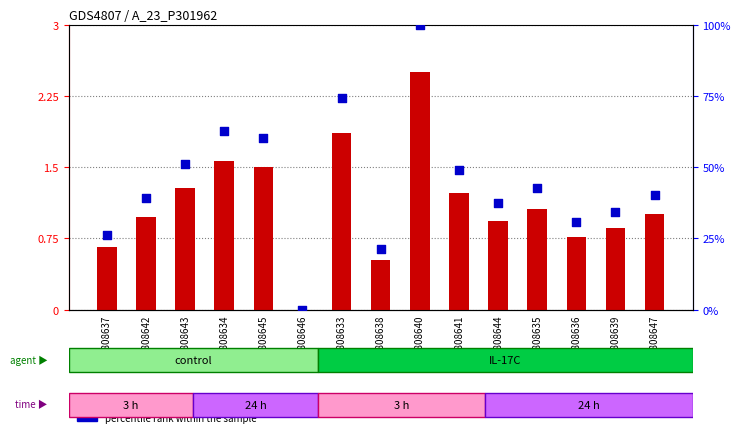

Which series reaches the minimum Y coordinate?

log2 ratio